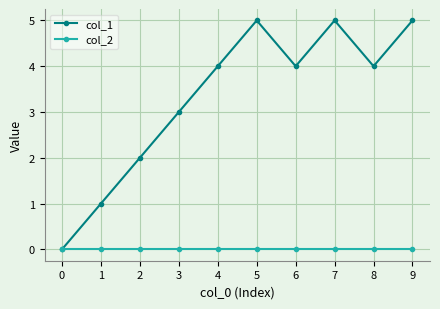

Is it true that col_1 equals 2 at 2?

True